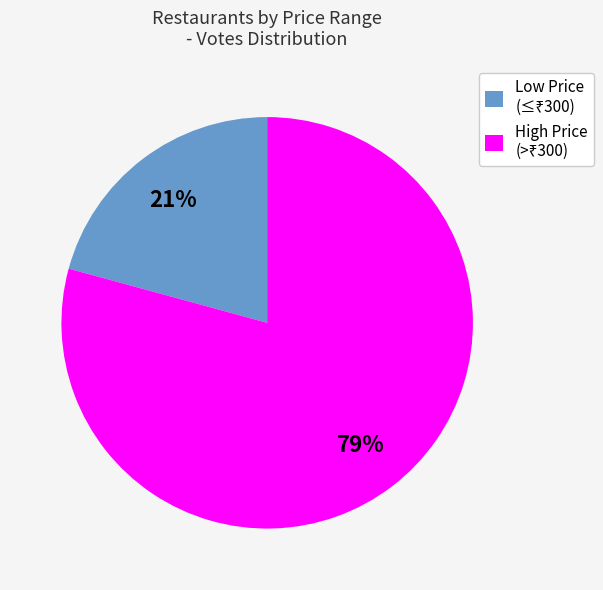

To the nearest percent, what is the difference between the largest and smallest slice percentages?

58%